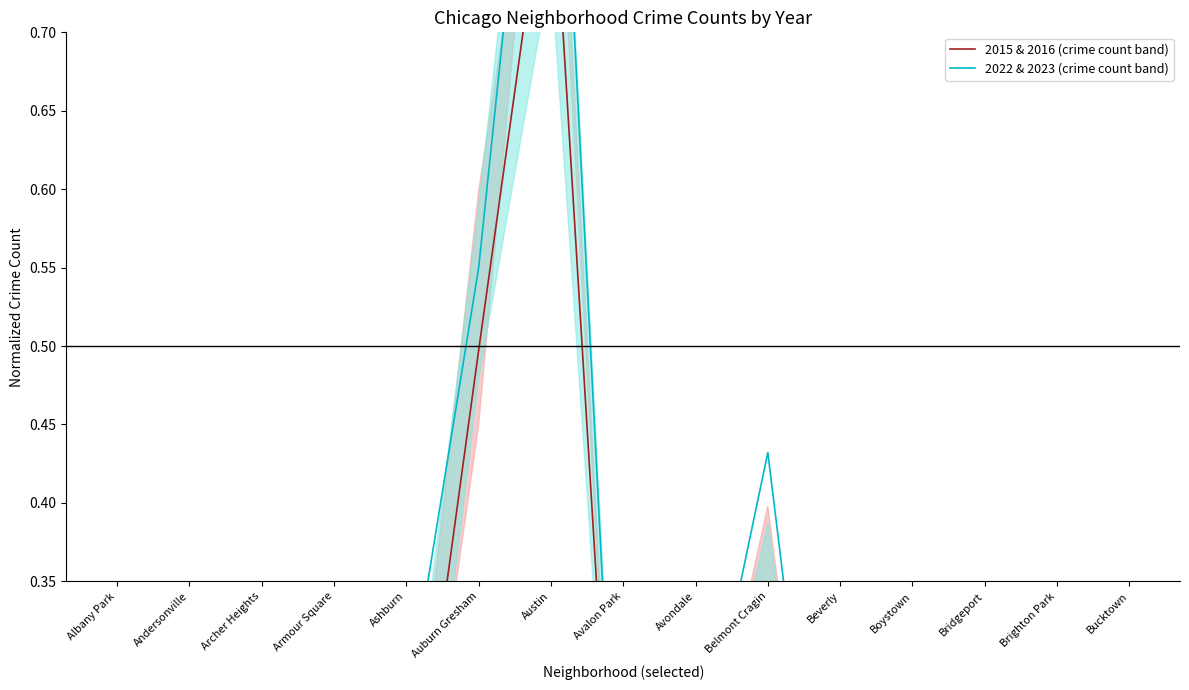

Which series has the widest spread of values?

2022 & 2023 (crime count band)